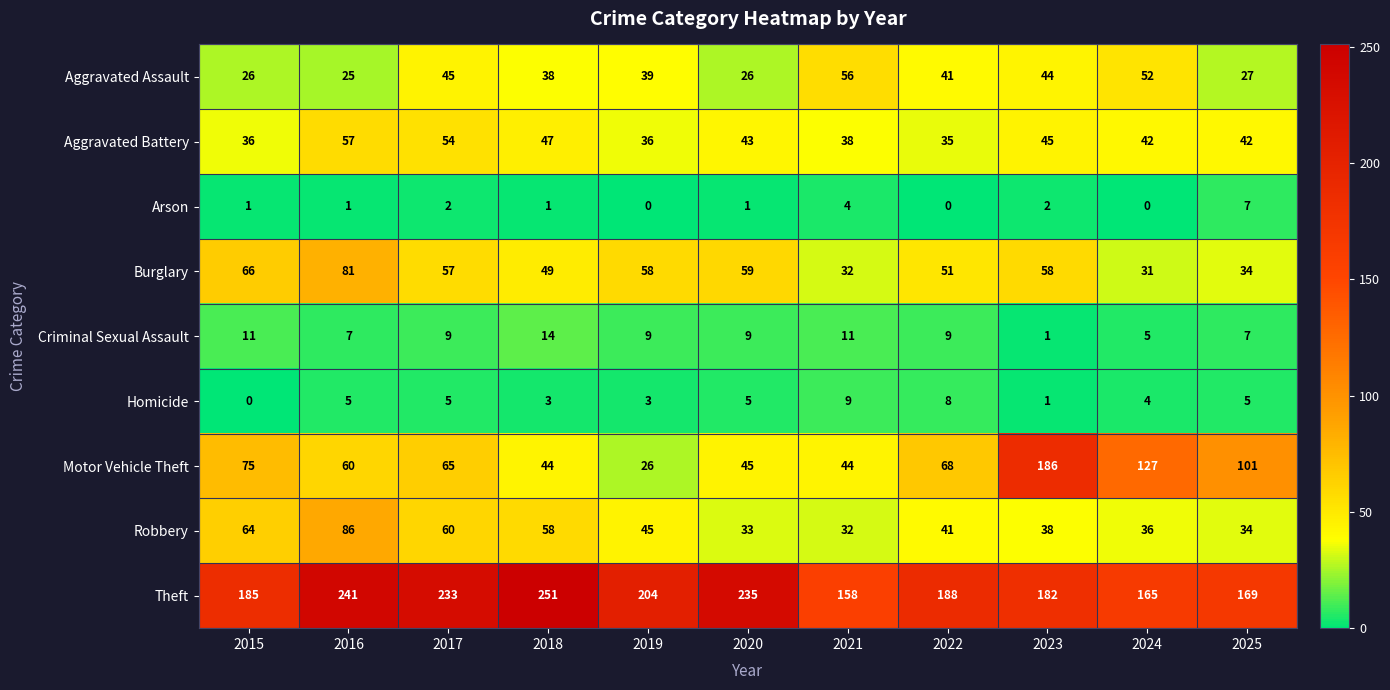

Which series changed the most between 2017 and 2020?

Robbery